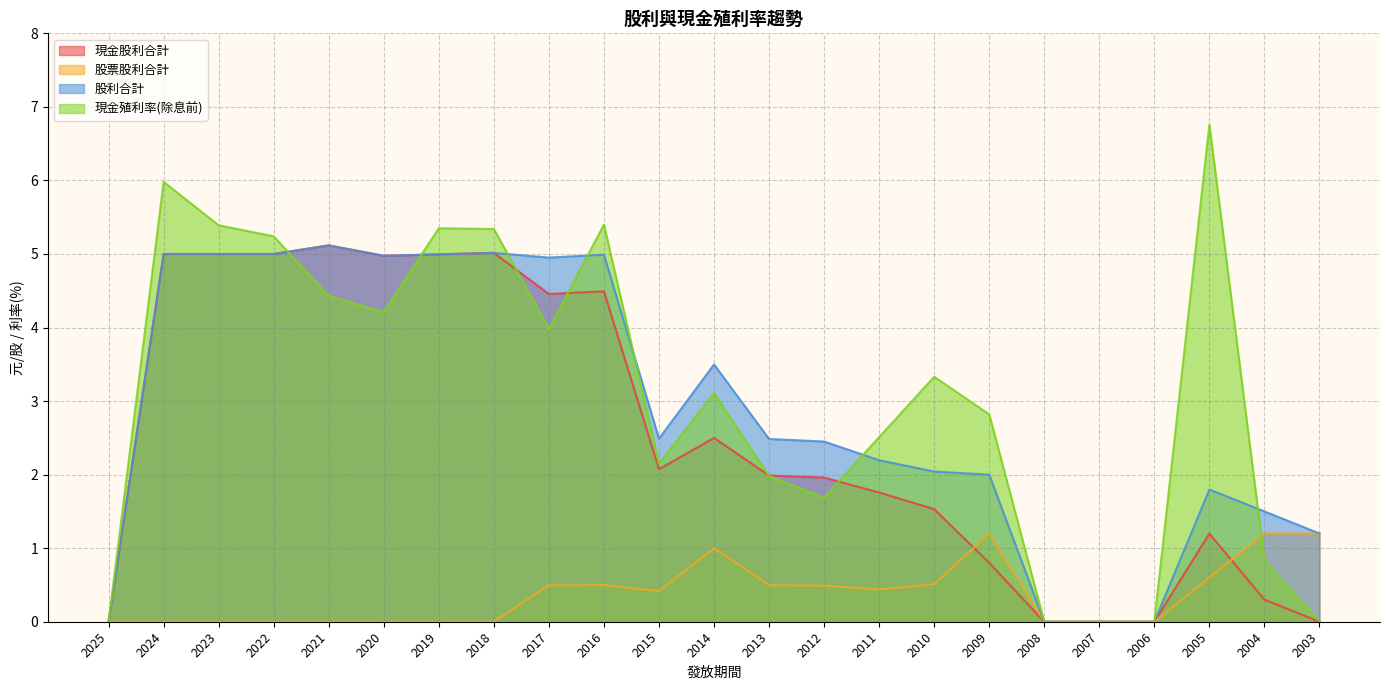

Rank the categories by 現金股利合計 value from highest to lowest.

2021, 2018, 2024, 2023, 2022, 2019, 2020, 2016, 2017, 2014, 2015, 2013, 2012, 2011, 2010, 2005, 2009, 2004, 2025, 2008, 2007, 2006, 2003